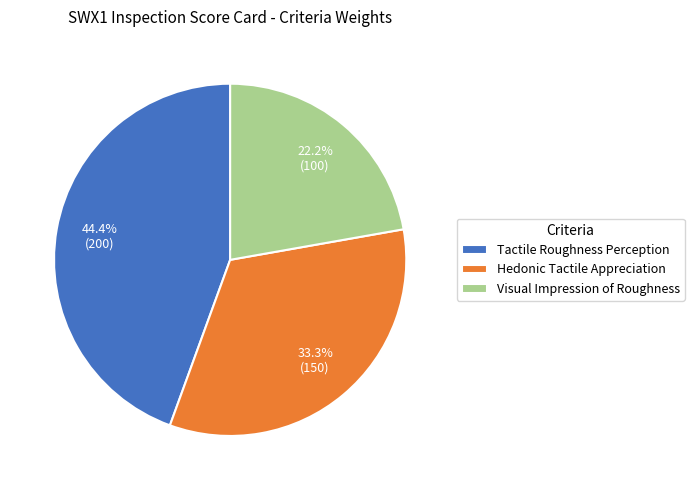

Approximately how many times larger is the value at Hedonic Tactile Appreciation compared to Tactile Roughness Perception?

0.8